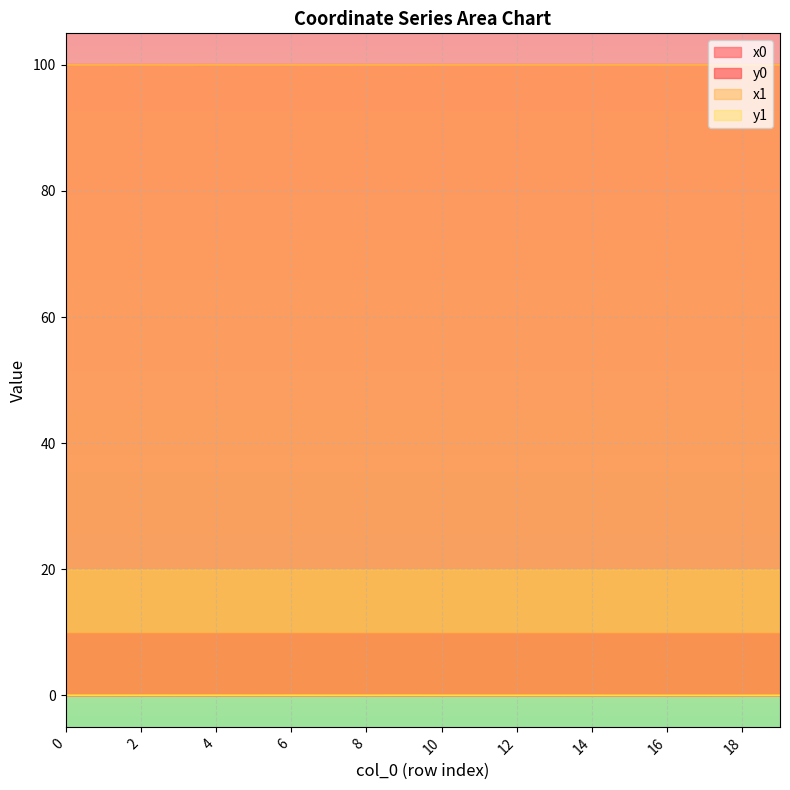

The y0 series shows 0.0 at 4. True or false?

True